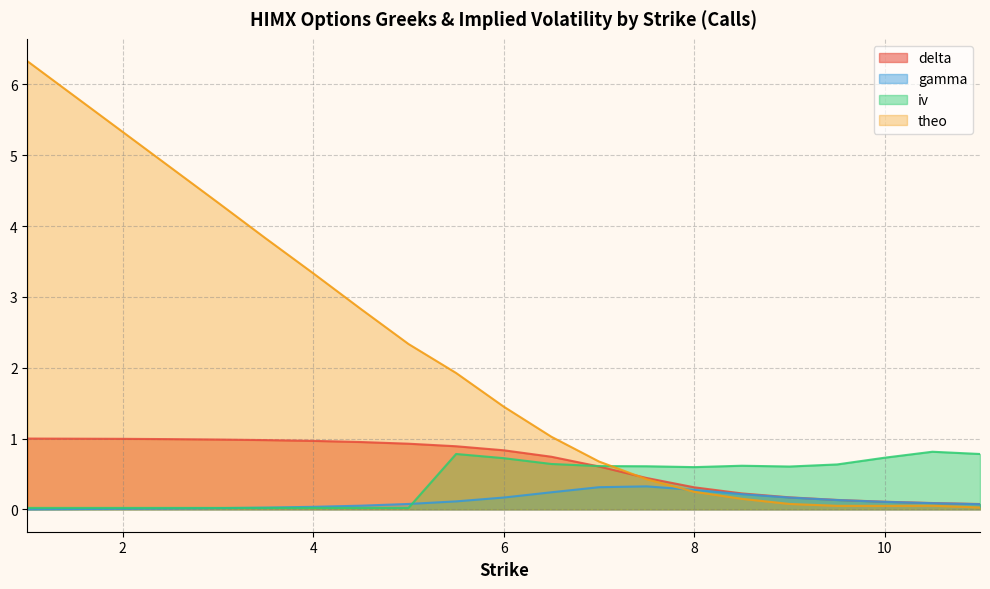

Which has a higher value, 7 or 9?

7